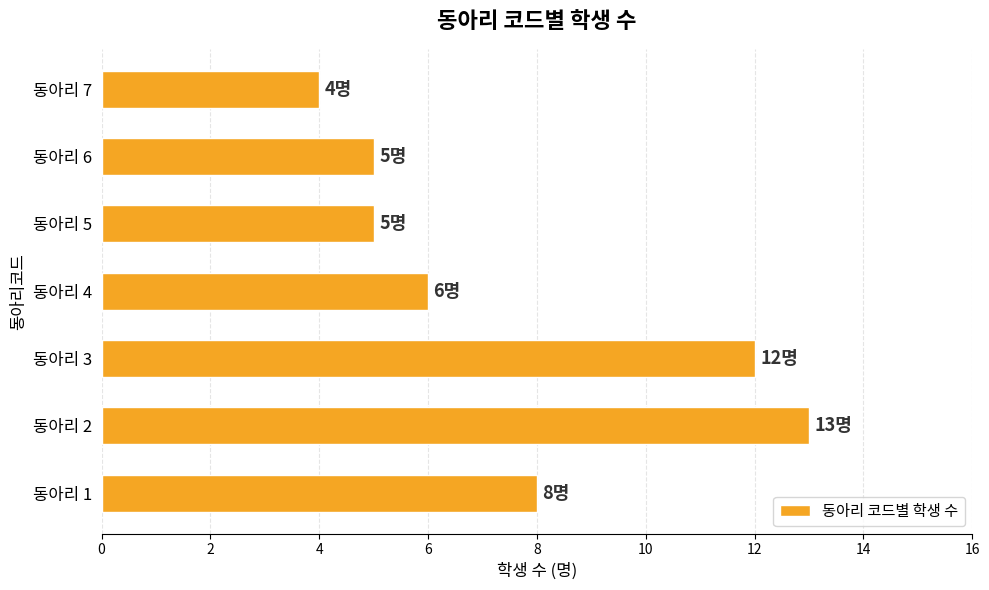

Is it true that the value at 동아리 7 is 4?

True